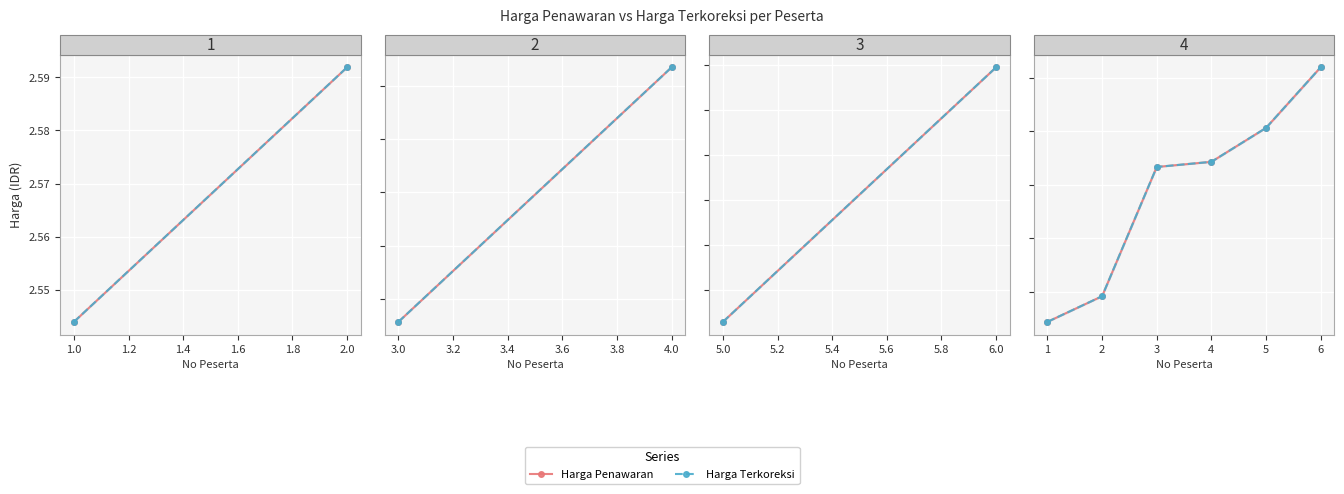

True or false: Harga Terkoreksi and Harga Penawaran intersect in this chart.

False